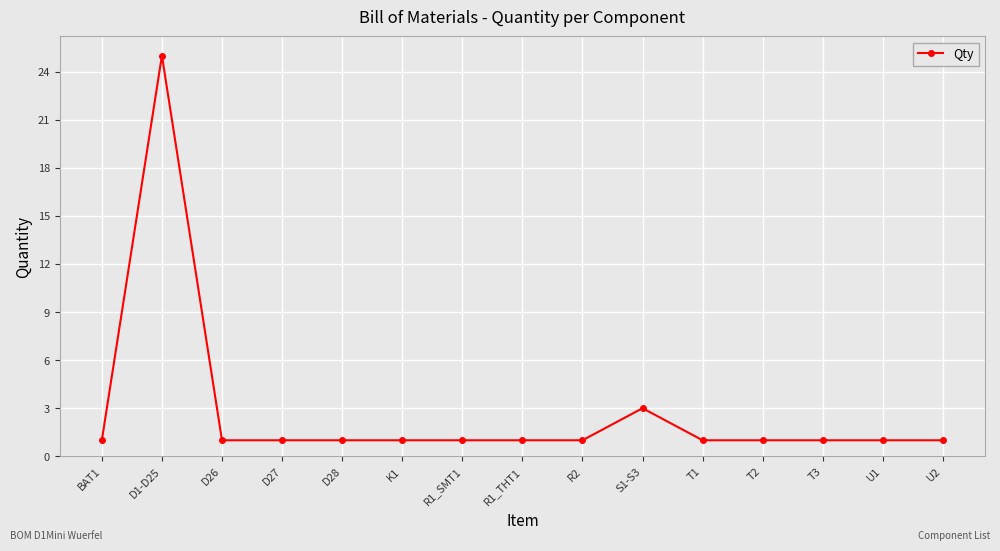

Where is the data nearest to the value 13?

S1-S3